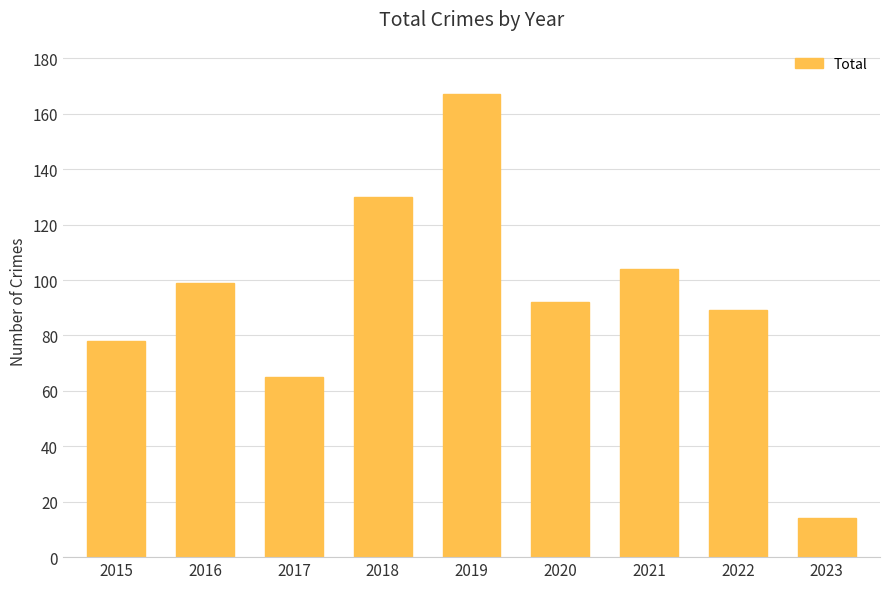

How many values are below 92?

4